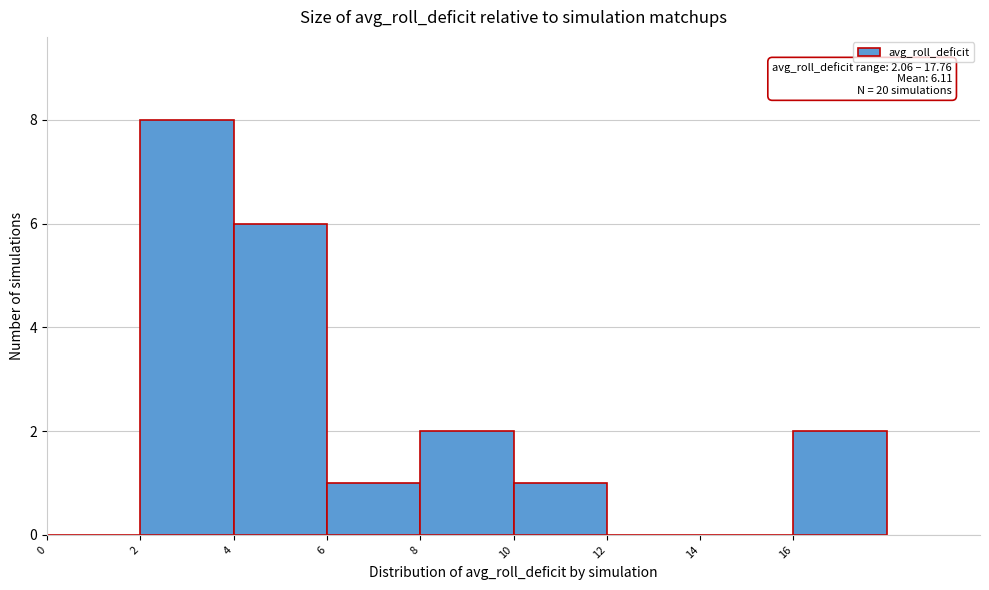

Over which range of the x-axis is the bar tallest?

2 to 4